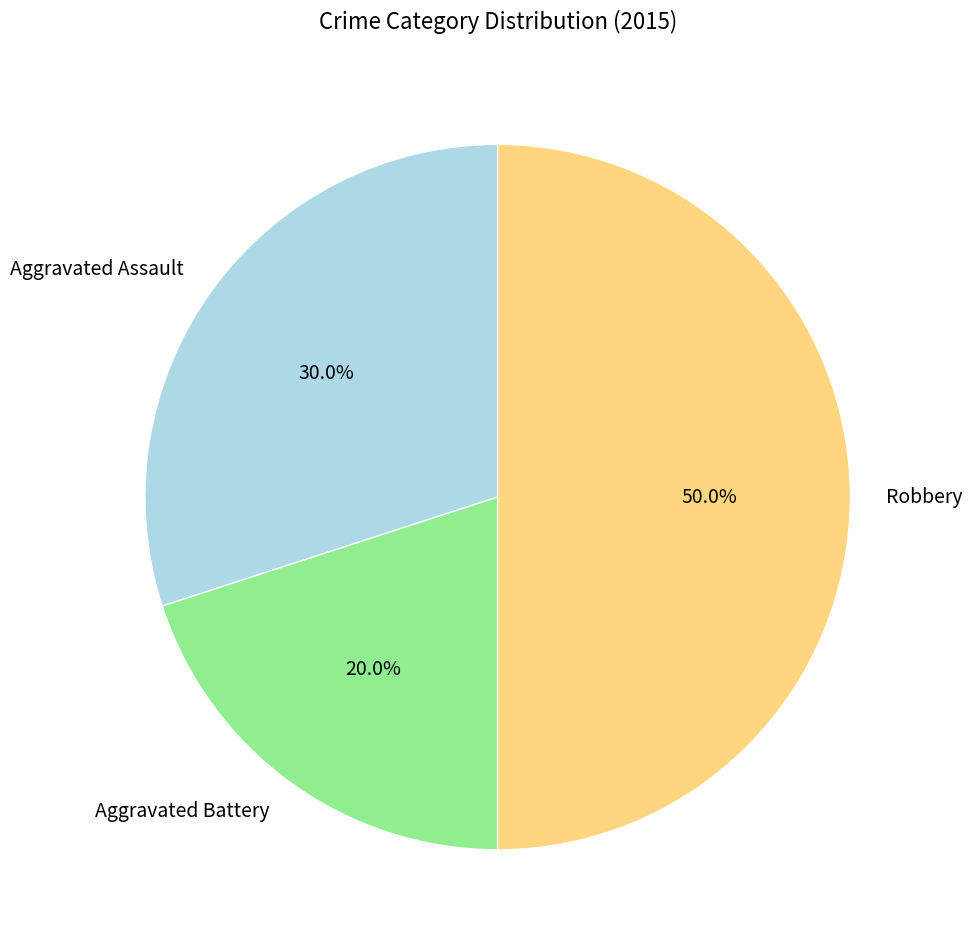

Rank the categories by value from highest to lowest.

Robbery, Aggravated Assault, Aggravated Battery